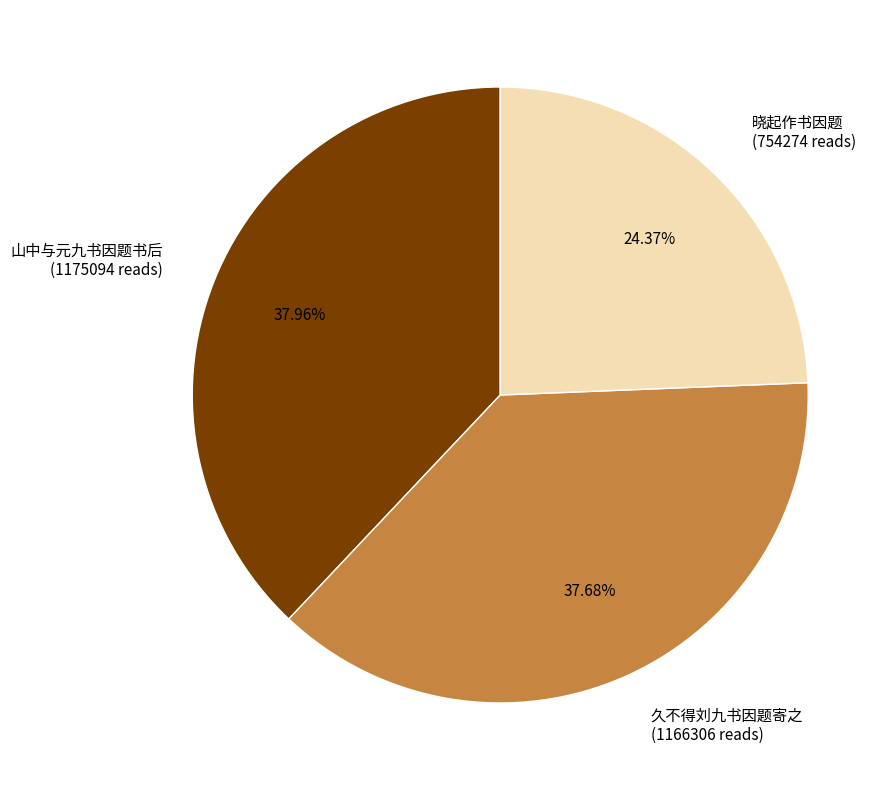

What is the ratio of the value at 久不得刘九书因题寄之 (1166306 reads) to the value at 山中与元九书因题书后 (1175094 reads)?

1.0